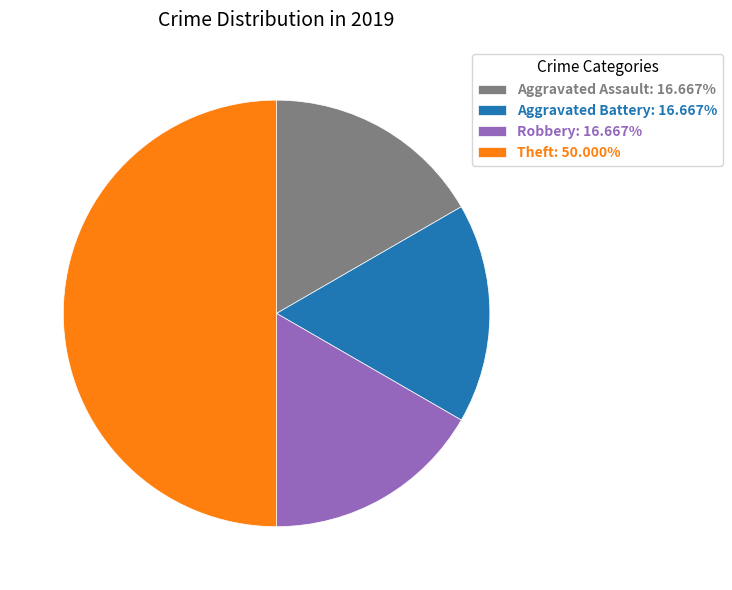

Does Aggravated Assault: 16.667% represent more than half of the total?

No